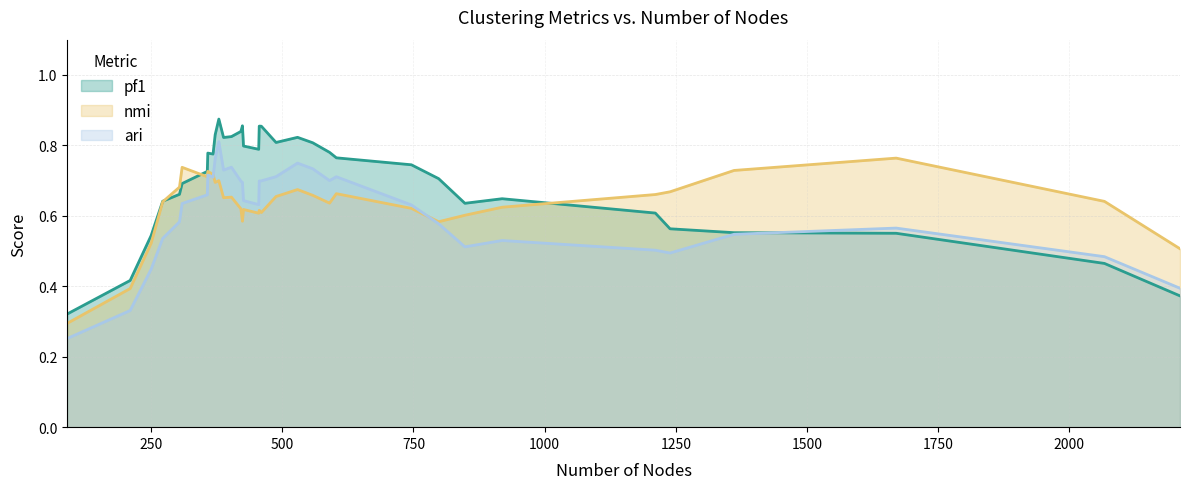

Rank the series by their maximum value, from lowest to highest.

nmi, ari, pf1